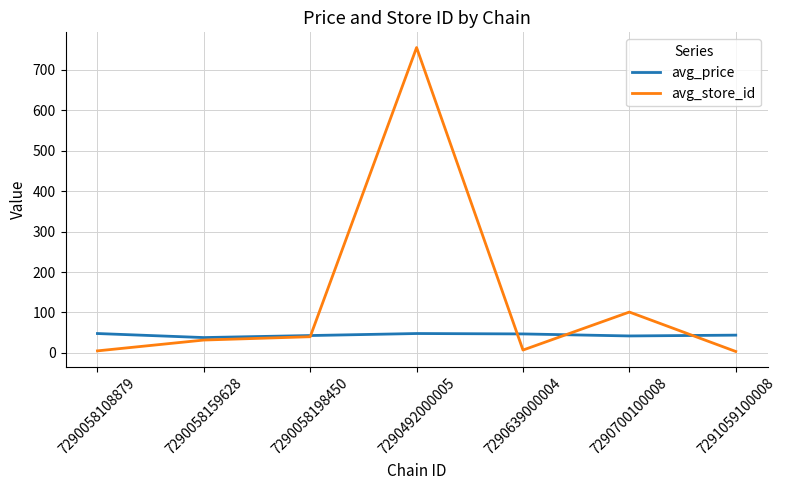

Which series has the largest range (max minus min)?

avg_store_id